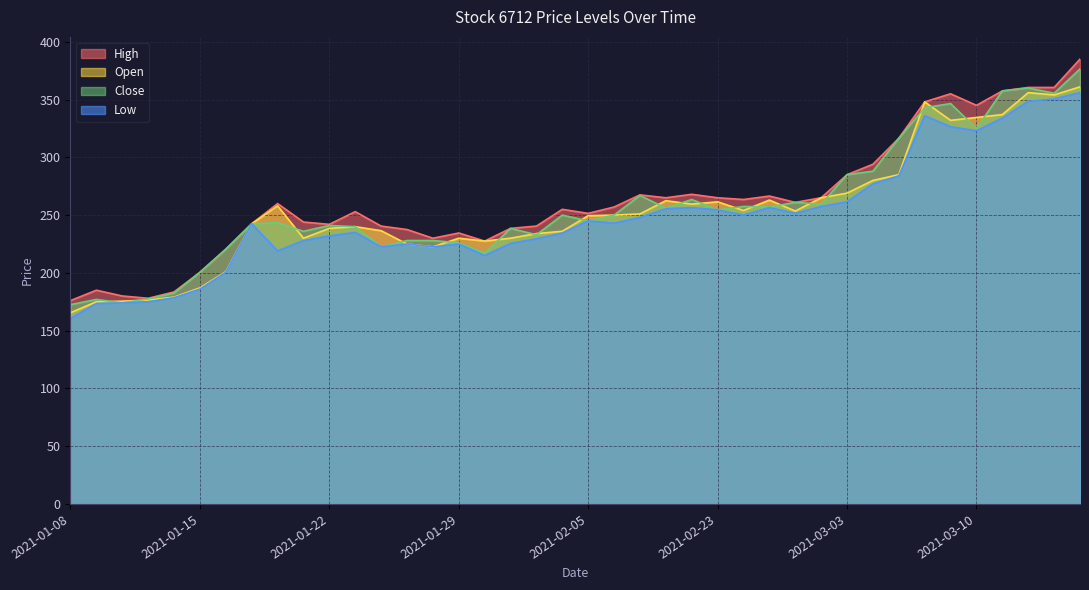

Reading right to left, what are all the values shown in this chart?

High: 2021-03-16=385.0	2021-03-15=360.5	2021-03-12=360.5	2021-03-11=357.5	2021-03-10=345.0	2021-03-09=355.0	2021-03-08=348.0	2021-03-05=316.5	2021-03-04=294.0	2021-03-03=285.0	2021-03-02=265.0	2021-02-26=261.0	2021-02-25=266.5	2021-02-24=263.5	2021-02-23=265.0	2021-02-22=268.0	2021-02-19=265.0	2021-02-18=267.5	2021-02-17=257.0	2021-02-05=251.5	2021-02-04=255.0	2021-02-03=240.5	2021-02-02=238.5	2021-02-01=227.5	2021-01-29=234.5	2021-01-28=230.0	2021-01-27=237.5	2021-01-26=240.5	2021-01-25=253.0	2021-01-22=242.0	2021-01-21=244.0	2021-01-20=260.0	2021-01-19=242.5	2021-01-18=220.5	2021-01-15=200.5	2021-01-14=183.5	2021-01-13=178.0	2021-01-12=180.0	2021-01-11=185.0	2021-01-08=176.0
Open: 2021-03-16=361.0	2021-03-15=354.0	2021-03-12=356.0	2021-03-11=337.0	2021-03-10=334.5	2021-03-09=332.0	2021-03-08=348.0	2021-03-05=285.0	2021-03-04=280.0	2021-03-03=269.0	2021-03-02=265.0	2021-02-26=253.5	2021-02-25=263.0	2021-02-24=254.0	2021-02-23=261.5	2021-02-22=259.5	2021-02-19=262.5	2021-02-18=251.0	2021-02-17=250.0	2021-02-05=249.5	2021-02-04=236.0	2021-02-03=234.0	2021-02-02=230.0	2021-02-01=227.5	2021-01-29=230.0	2021-01-28=222.5	2021-01-27=225.0	2021-01-26=236.5	2021-01-25=240.0	2021-01-22=238.5	2021-01-21=230.0	2021-01-20=258.0	2021-01-19=242.5	2021-01-18=201.0	2021-01-15=187.0	2021-01-14=179.0	2021-01-13=176.5	2021-01-12=175.5	2021-01-11=175.0	2021-01-08=165.5
Close: 2021-03-16=376.5	2021-03-15=355.5	2021-03-12=360.0	2021-03-11=357.5	2021-03-10=325.0	2021-03-09=346.5	2021-03-08=343.0	2021-03-05=316.5	2021-03-04=288.0	2021-03-03=285.0	2021-03-02=259.5	2021-02-26=261.0	2021-02-25=257.0	2021-02-24=257.5	2021-02-23=254.5	2021-02-22=263.5	2021-02-19=256.0	2021-02-18=267.0	2021-02-17=250.0	2021-02-05=245.0	2021-02-04=250.0	2021-02-03=233.0	2021-02-02=238.5	2021-02-01=217.0	2021-01-29=226.0	2021-01-28=228.0	2021-01-27=228.0	2021-01-26=222.5	2021-01-25=240.0	2021-01-22=241.0	2021-01-21=236.0	2021-01-20=243.5	2021-01-19=242.5	2021-01-18=220.5	2021-01-15=200.5	2021-01-14=182.5	2021-01-13=177.5	2021-01-12=174.0	2021-01-11=177.0	2021-01-08=172.5
Low: 2021-03-16=356.0	2021-03-15=350.5	2021-03-12=348.5	2021-03-11=334.0	2021-03-10=323.0	2021-03-09=326.5	2021-03-08=336.0	2021-03-05=284.0	2021-03-04=277.0	2021-03-03=261.5	2021-03-02=257.5	2021-02-26=251.5	2021-02-25=256.5	2021-02-24=250.0	2021-02-23=254.5	2021-02-22=256.5	2021-02-19=255.5	2021-02-18=248.0	2021-02-17=243.0	2021-02-05=245.0	2021-02-04=234.5	2021-02-03=229.5	2021-02-02=225.5	2021-02-01=215.0	2021-01-29=225.0	2021-01-28=222.5	2021-01-27=225.0	2021-01-26=222.5	2021-01-25=235.0	2021-01-22=232.0	2021-01-21=228.0	2021-01-20=219.0	2021-01-19=242.5	2021-01-18=200.5	2021-01-15=186.0	2021-01-14=178.5	2021-01-13=175.0	2021-01-12=174.0	2021-01-11=173.5	2021-01-08=160.5